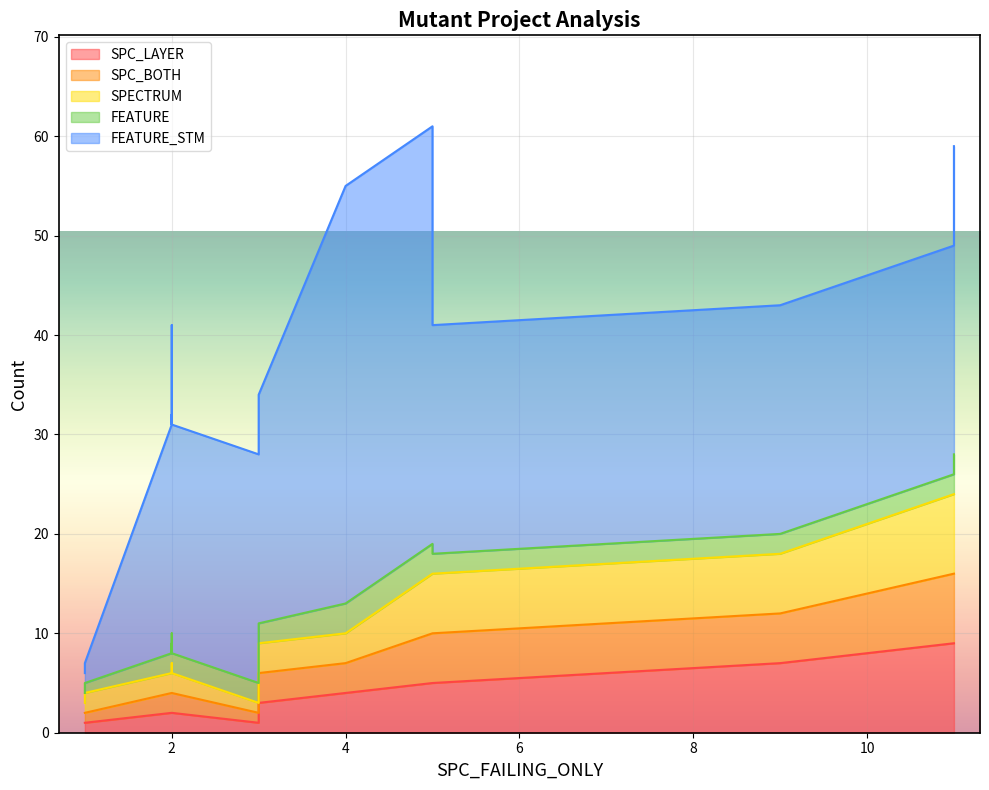

At 3, list the series in order from largest to smallest.

FEATURE_STM, SPC_LAYER, SPC_BOTH, SPECTRUM, FEATURE